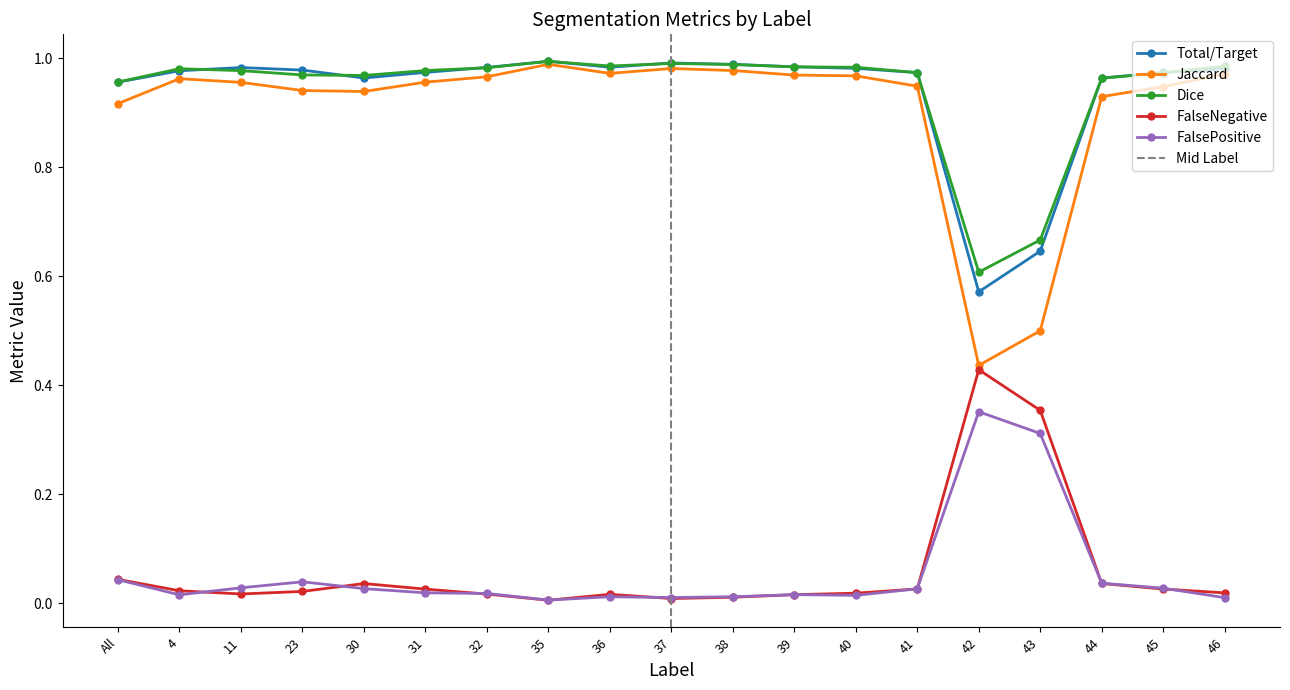

What are all the series names shown in the legend?

Total/Target, Jaccard, Dice, FalseNegative, FalsePositive